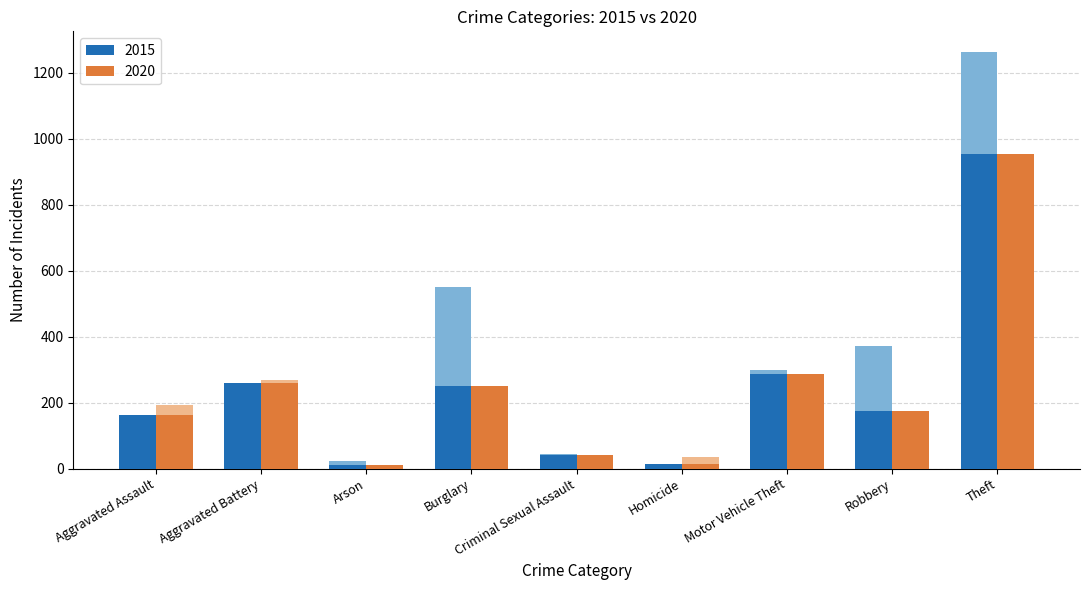

What is the difference between the second highest and minimum values?

275